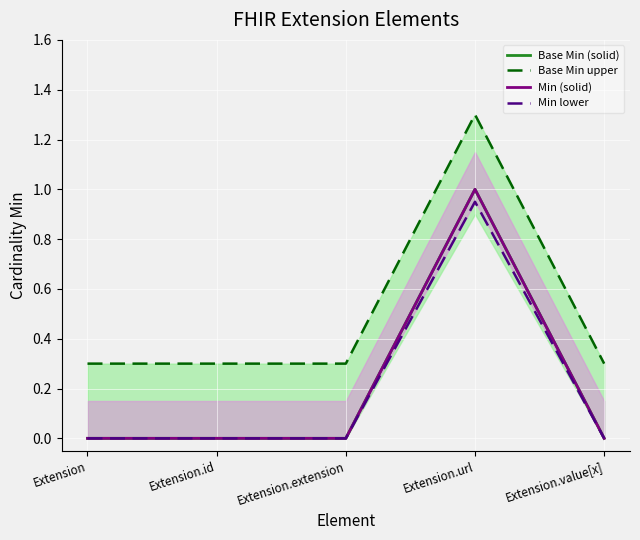

Which label corresponds to the largest value in the chart?

Extension.url